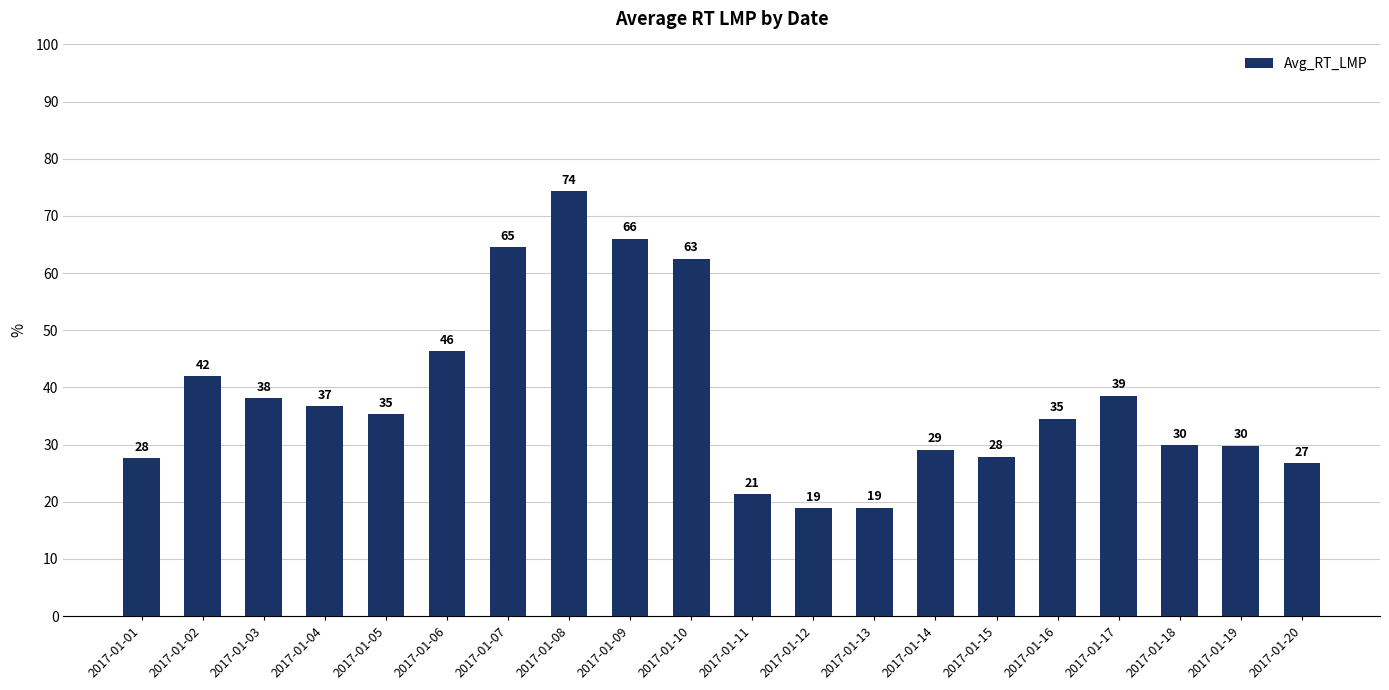

What is the maximum value shown in the chart?

74.3